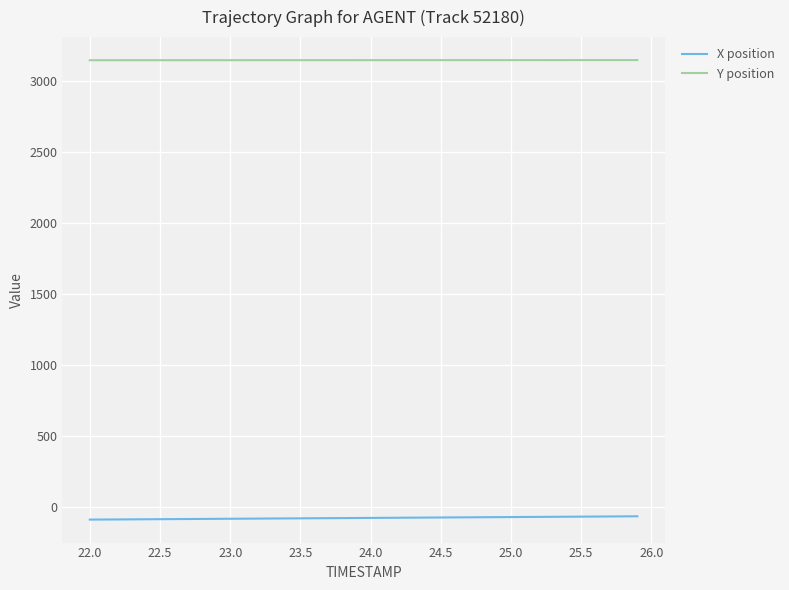

What is the minimum value shown in the chart?

-89.9